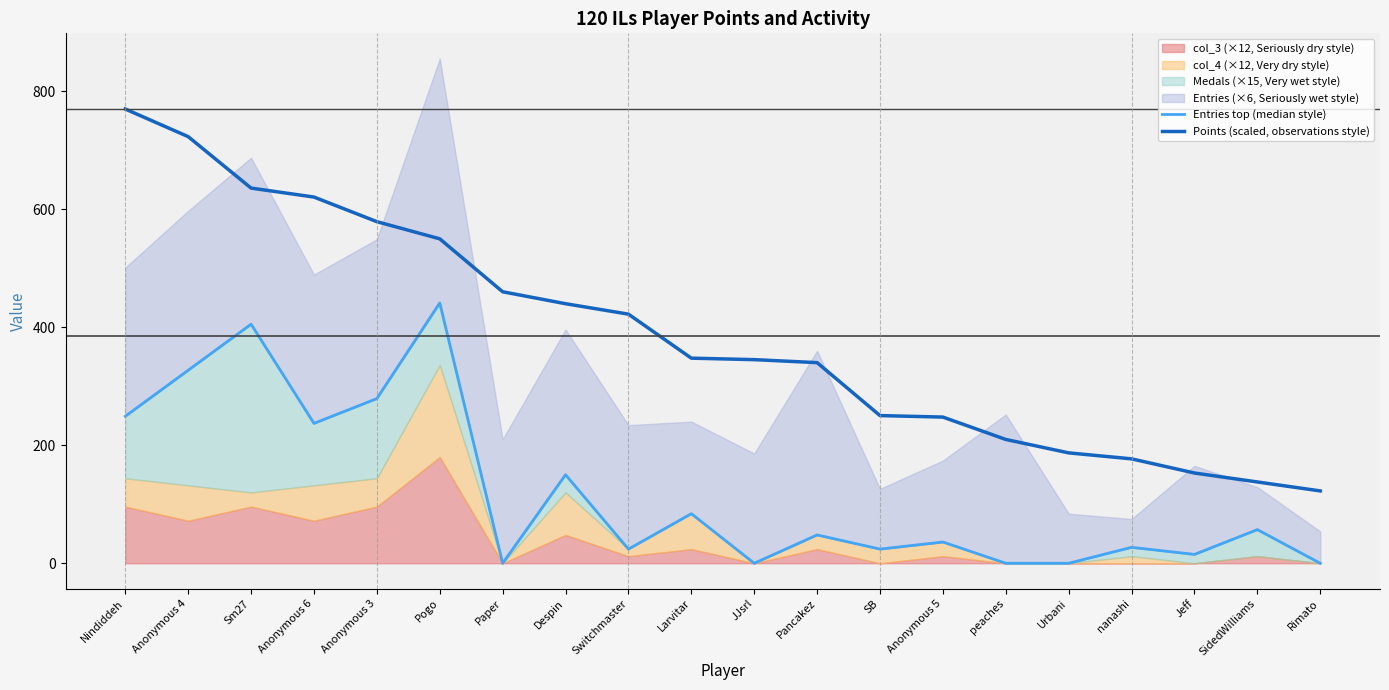

How many lines are shown in the chart?

2